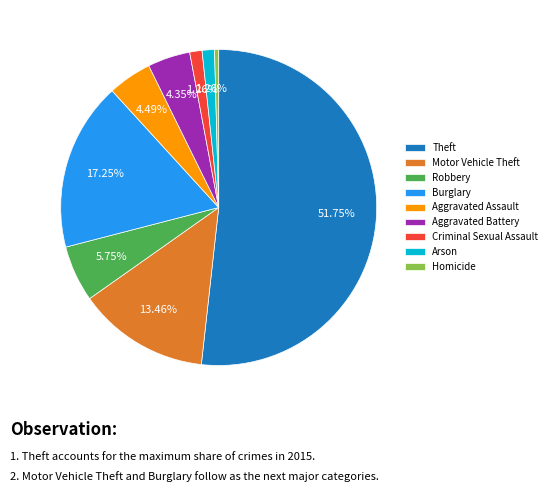

To the nearest percent, what portion does Burglary represent?

17%